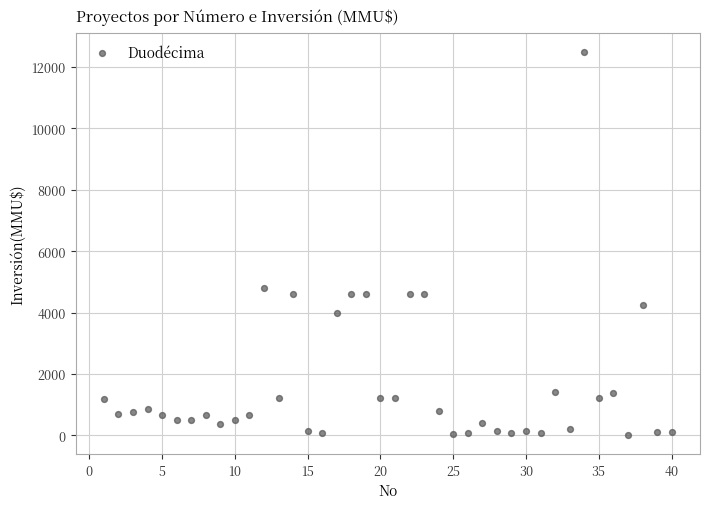

What Y value in the scatter plot is closest to 6256?

4800